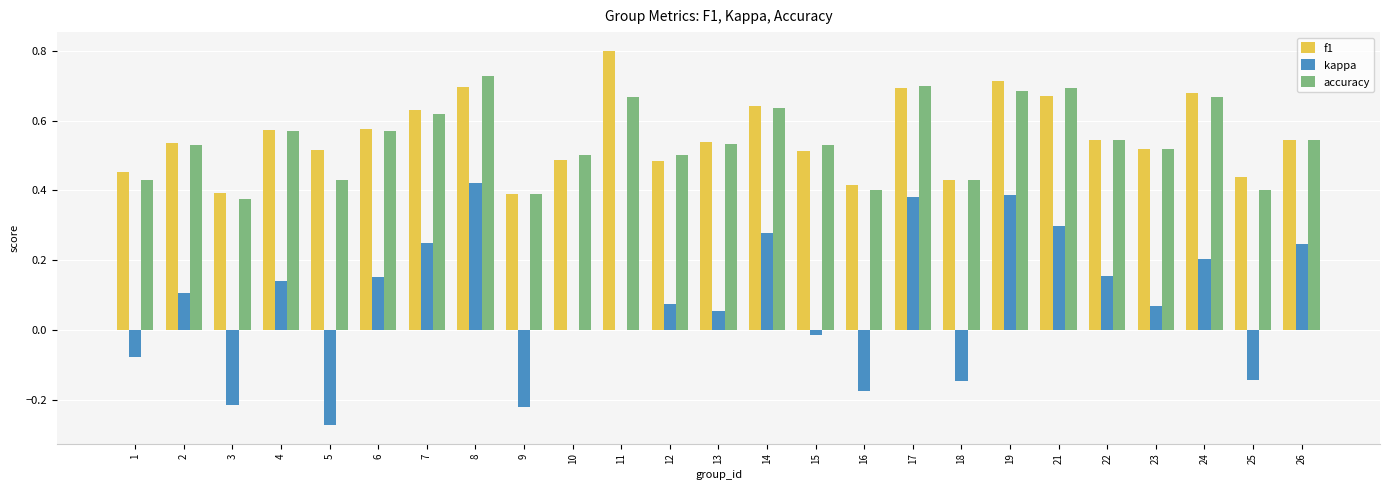

What is the maximum value shown in the chart?

0.8